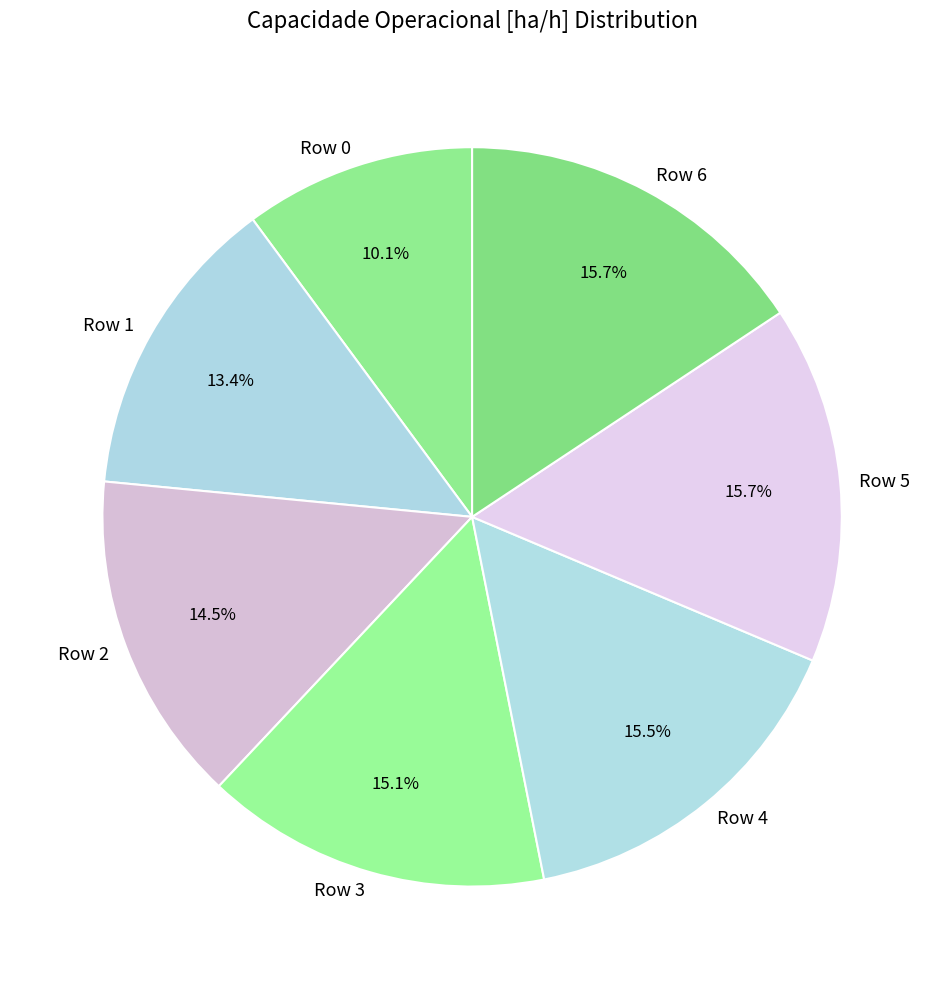

Which slice is the smallest?

Row 0